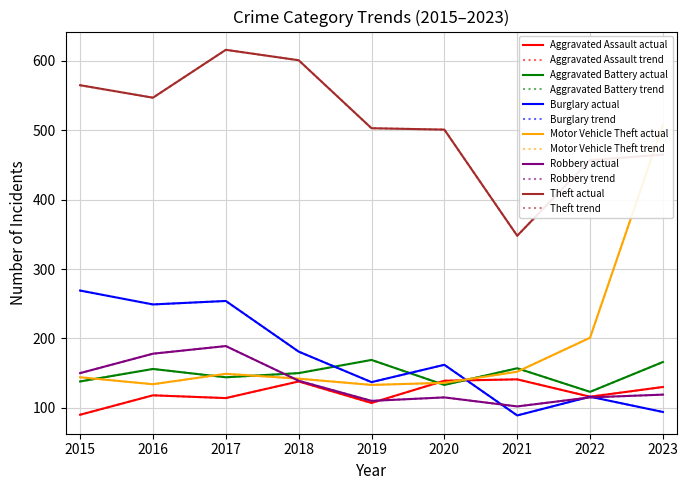

Which series has the largest range (max minus min)?

Motor Vehicle Theft